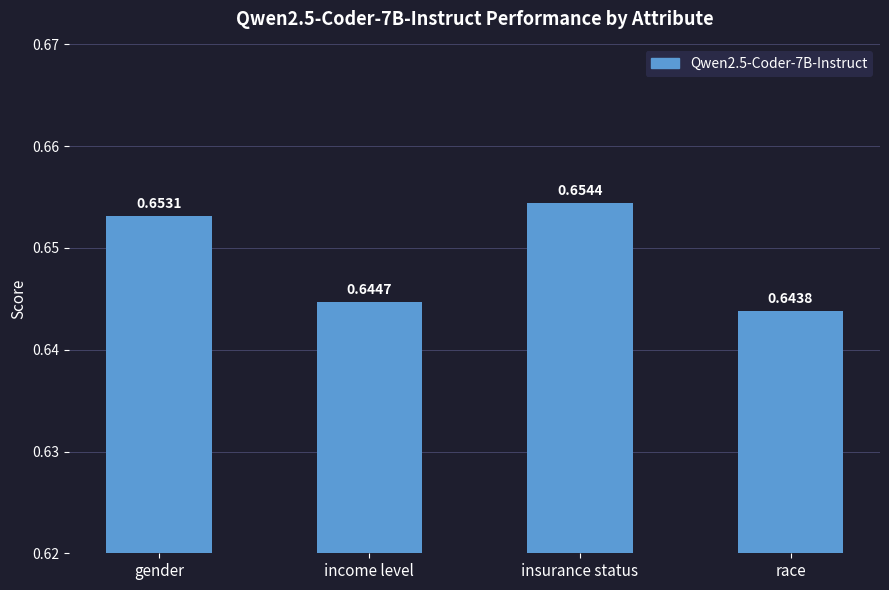

Which has a higher value, income level or gender?

gender